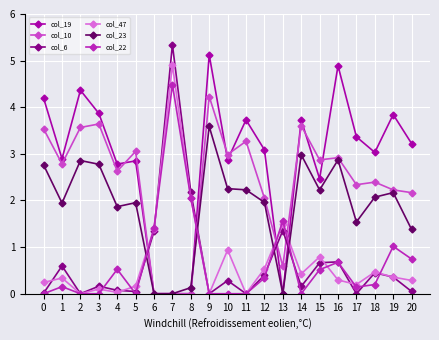

What are all the series names shown in the legend?

col_19, col_10, col_6, col_47, col_23, col_22